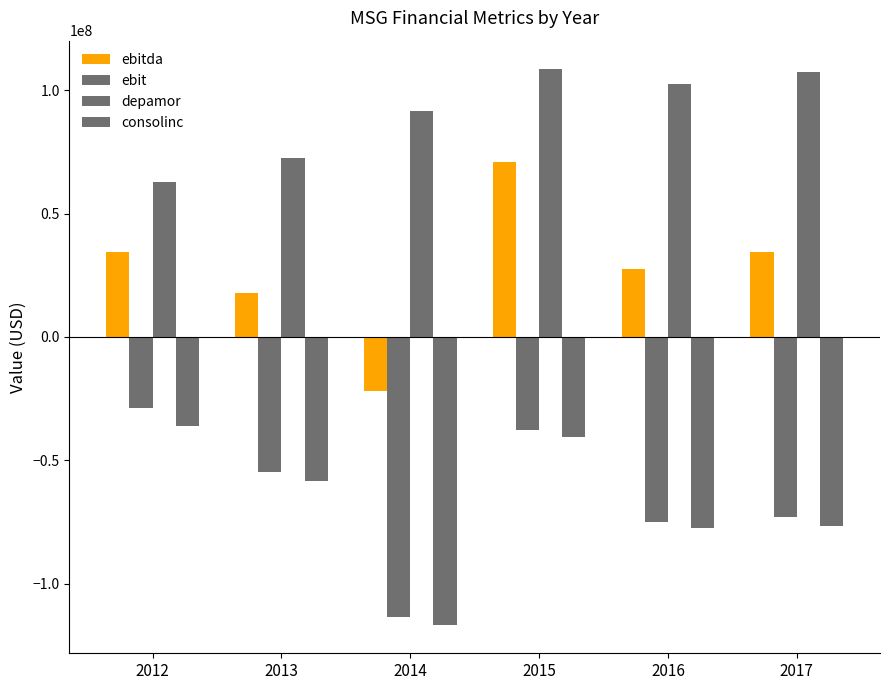

What is the value of the depamor bar at the 3rd from the left?

91709000